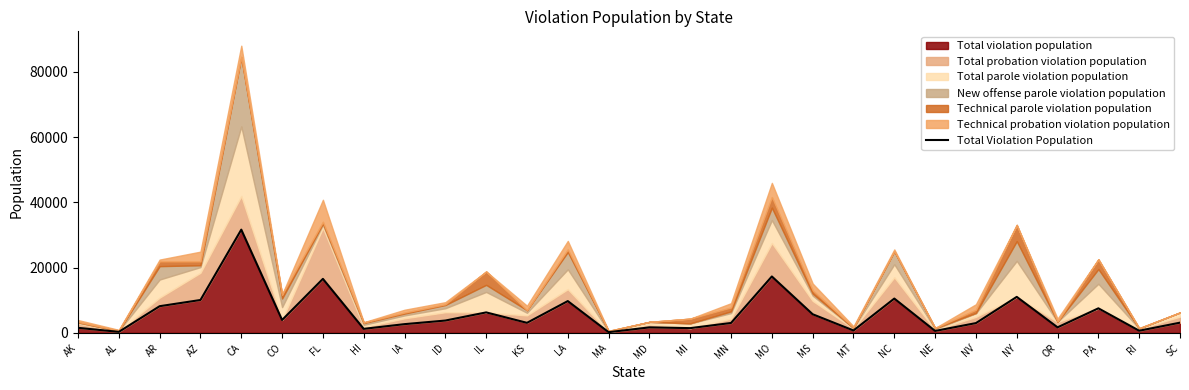

Is it true that the value at AZ is 4082?

False